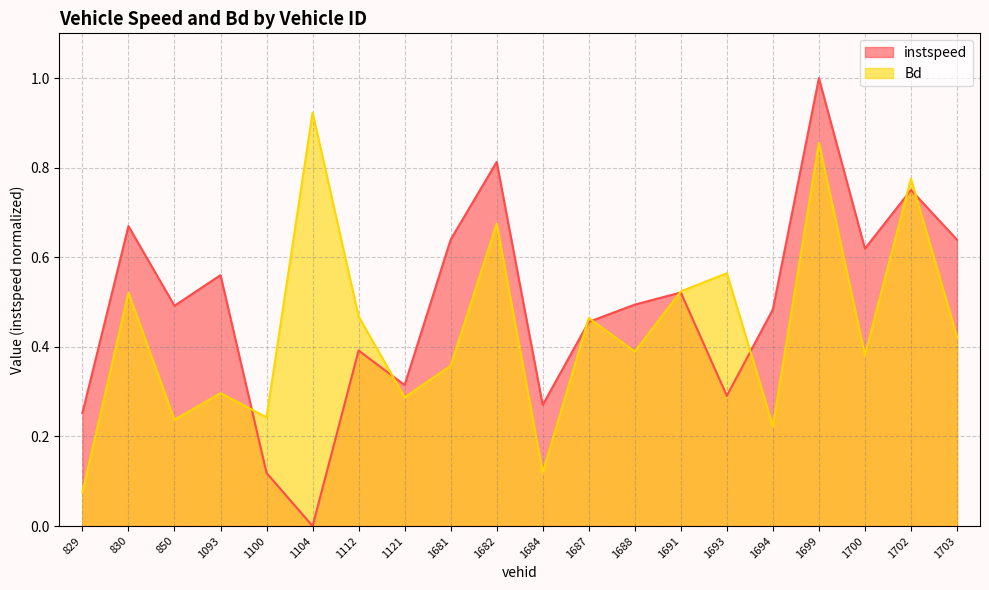

At how many categories does at least one series exceed 0?

20